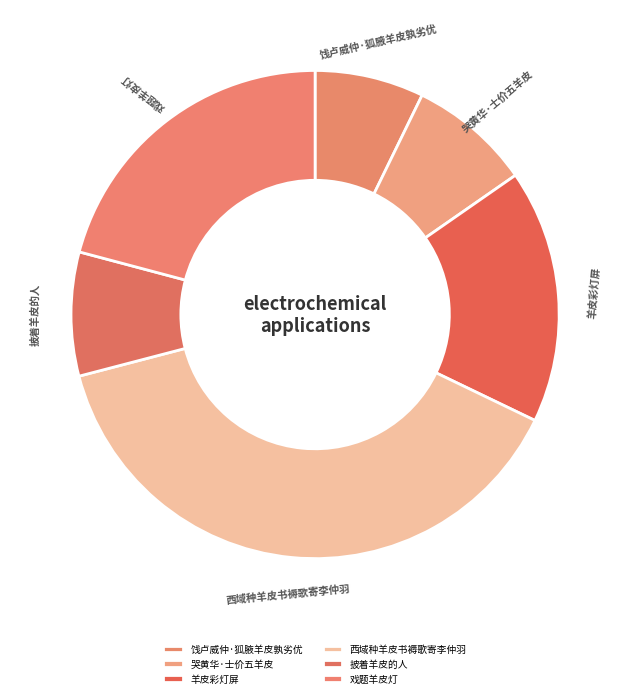

The 羊皮彩灯屏 slice represents 6% of the pie. True or false?

False